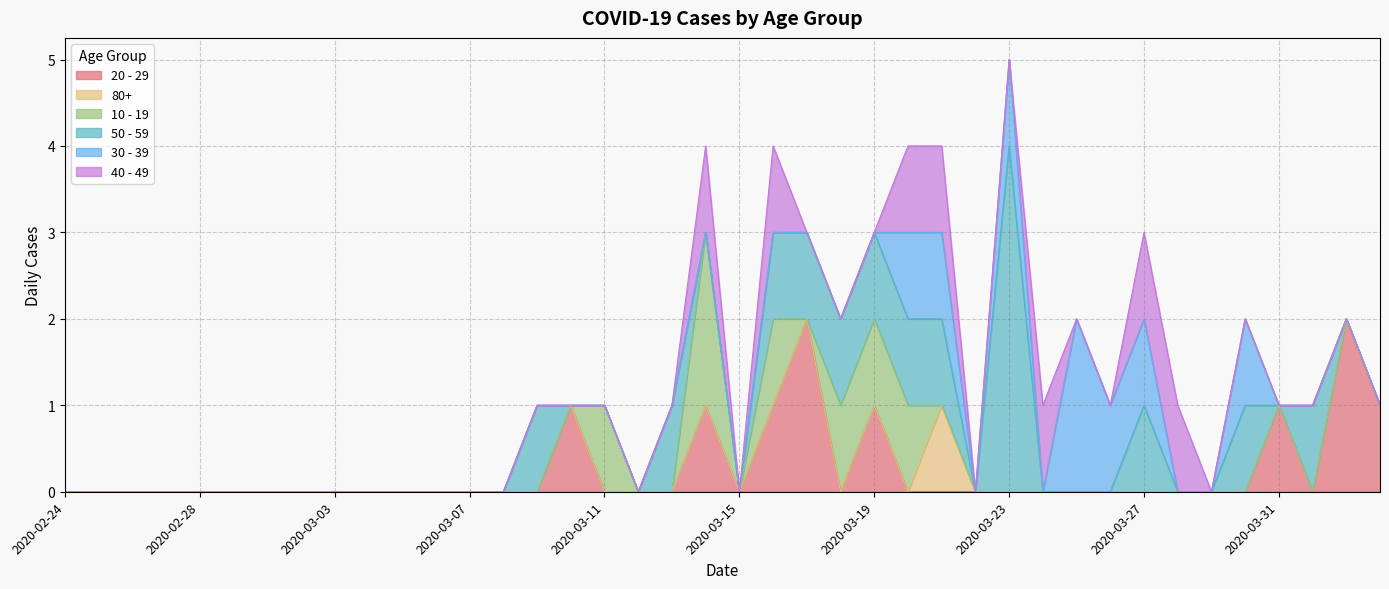

Reading right to left, what are all the values shown in this chart?

20 - 29: 2020-04-03=1	2020-04-02=2	2020-04-01=0	2020-03-31=1	2020-03-30=0	2020-03-29=0	2020-03-28=0	2020-03-27=0	2020-03-26=0	2020-03-25=0	2020-03-24=0	2020-03-23=0	2020-03-22=0	2020-03-21=0	2020-03-20=0	2020-03-19=1	2020-03-18=0	2020-03-17=2	2020-03-16=1	2020-03-15=0	2020-03-14=1	2020-03-13=0	2020-03-12=0	2020-03-11=0	2020-03-10=1	2020-03-09=0	2020-03-08=0	2020-03-07=0	2020-03-06=0	2020-03-05=0	2020-03-04=0	2020-03-03=0	2020-03-02=0	2020-03-01=0	2020-02-29=0	2020-02-28=0	2020-02-27=0	2020-02-26=0	2020-02-25=0	2020-02-24=0
80+: 2020-04-03=0	2020-04-02=0	2020-04-01=0	2020-03-31=0	2020-03-30=0	2020-03-29=0	2020-03-28=0	2020-03-27=0	2020-03-26=0	2020-03-25=0	2020-03-24=0	2020-03-23=0	2020-03-22=0	2020-03-21=1	2020-03-20=0	2020-03-19=0	2020-03-18=0	2020-03-17=0	2020-03-16=0	2020-03-15=0	2020-03-14=0	2020-03-13=0	2020-03-12=0	2020-03-11=0	2020-03-10=0	2020-03-09=0	2020-03-08=0	2020-03-07=0	2020-03-06=0	2020-03-05=0	2020-03-04=0	2020-03-03=0	2020-03-02=0	2020-03-01=0	2020-02-29=0	2020-02-28=0	2020-02-27=0	2020-02-26=0	2020-02-25=0	2020-02-24=0
10 - 19: 2020-04-03=0	2020-04-02=0	2020-04-01=0	2020-03-31=0	2020-03-30=0	2020-03-29=0	2020-03-28=0	2020-03-27=0	2020-03-26=0	2020-03-25=0	2020-03-24=0	2020-03-23=0	2020-03-22=0	2020-03-21=0	2020-03-20=1	2020-03-19=1	2020-03-18=1	2020-03-17=0	2020-03-16=1	2020-03-15=0	2020-03-14=2	2020-03-13=0	2020-03-12=0	2020-03-11=1	2020-03-10=0	2020-03-09=0	2020-03-08=0	2020-03-07=0	2020-03-06=0	2020-03-05=0	2020-03-04=0	2020-03-03=0	2020-03-02=0	2020-03-01=0	2020-02-29=0	2020-02-28=0	2020-02-27=0	2020-02-26=0	2020-02-25=0	2020-02-24=0
50 - 59: 2020-04-03=0	2020-04-02=0	2020-04-01=1	2020-03-31=0	2020-03-30=1	2020-03-29=0	2020-03-28=0	2020-03-27=1	2020-03-26=0	2020-03-25=0	2020-03-24=0	2020-03-23=4	2020-03-22=0	2020-03-21=1	2020-03-20=1	2020-03-19=1	2020-03-18=1	2020-03-17=1	2020-03-16=1	2020-03-15=0	2020-03-14=0	2020-03-13=1	2020-03-12=0	2020-03-11=0	2020-03-10=0	2020-03-09=1	2020-03-08=0	2020-03-07=0	2020-03-06=0	2020-03-05=0	2020-03-04=0	2020-03-03=0	2020-03-02=0	2020-03-01=0	2020-02-29=0	2020-02-28=0	2020-02-27=0	2020-02-26=0	2020-02-25=0	2020-02-24=0
30 - 39: 2020-04-03=0	2020-04-02=0	2020-04-01=0	2020-03-31=0	2020-03-30=1	2020-03-29=0	2020-03-28=0	2020-03-27=1	2020-03-26=1	2020-03-25=2	2020-03-24=0	2020-03-23=1	2020-03-22=0	2020-03-21=1	2020-03-20=1	2020-03-19=0	2020-03-18=0	2020-03-17=0	2020-03-16=0	2020-03-15=0	2020-03-14=0	2020-03-13=0	2020-03-12=0	2020-03-11=0	2020-03-10=0	2020-03-09=0	2020-03-08=0	2020-03-07=0	2020-03-06=0	2020-03-05=0	2020-03-04=0	2020-03-03=0	2020-03-02=0	2020-03-01=0	2020-02-29=0	2020-02-28=0	2020-02-27=0	2020-02-26=0	2020-02-25=0	2020-02-24=0
40 - 49: 2020-04-03=0	2020-04-02=0	2020-04-01=0	2020-03-31=0	2020-03-30=0	2020-03-29=0	2020-03-28=1	2020-03-27=1	2020-03-26=0	2020-03-25=0	2020-03-24=1	2020-03-23=0	2020-03-22=0	2020-03-21=1	2020-03-20=1	2020-03-19=0	2020-03-18=0	2020-03-17=0	2020-03-16=1	2020-03-15=0	2020-03-14=1	2020-03-13=0	2020-03-12=0	2020-03-11=0	2020-03-10=0	2020-03-09=0	2020-03-08=0	2020-03-07=0	2020-03-06=0	2020-03-05=0	2020-03-04=0	2020-03-03=0	2020-03-02=0	2020-03-01=0	2020-02-29=0	2020-02-28=0	2020-02-27=0	2020-02-26=0	2020-02-25=0	2020-02-24=0